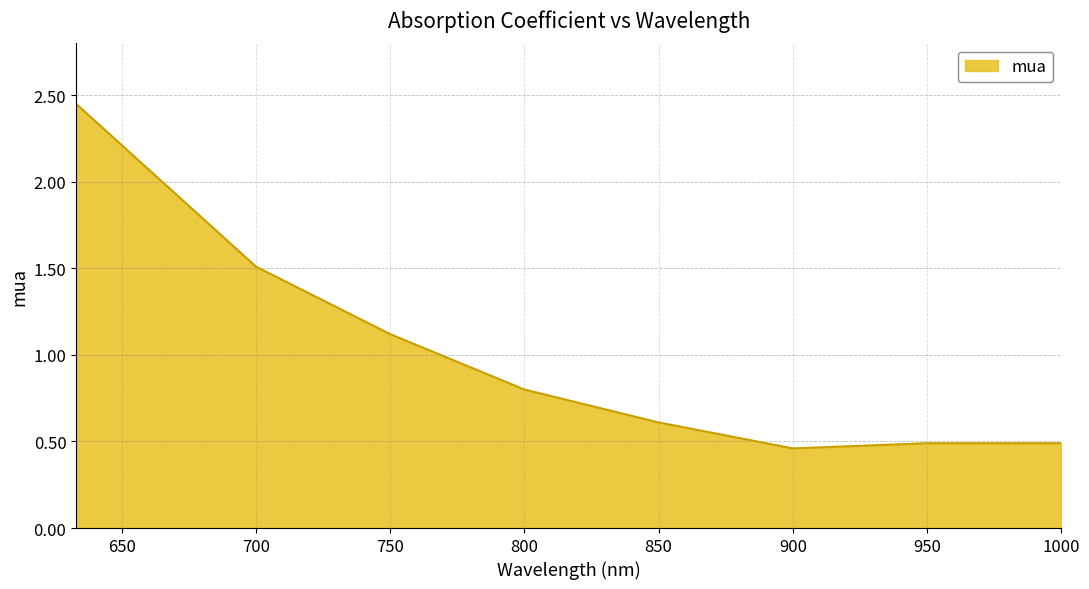

True or false: the data has more than 1 interior local peaks.

False